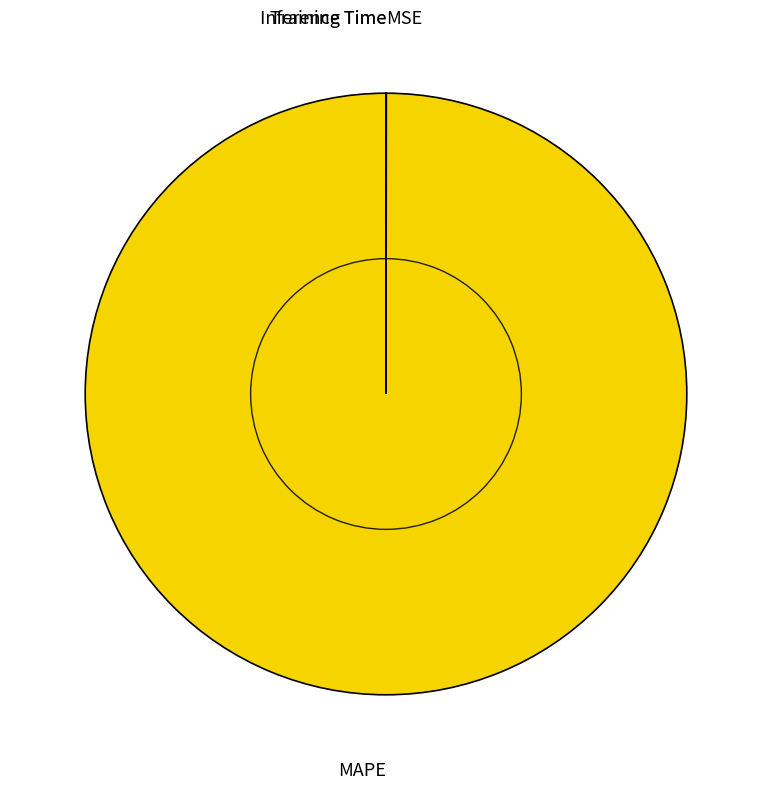

The MAPE slice represents 100% of the pie. True or false?

True